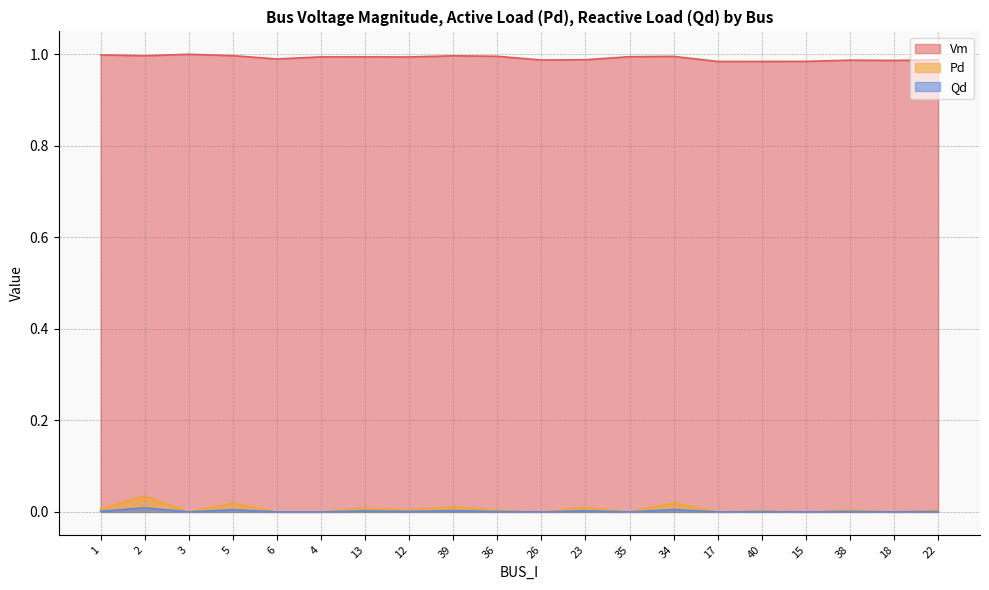

The value of Vm at 6 is 0.5. True or false?

False